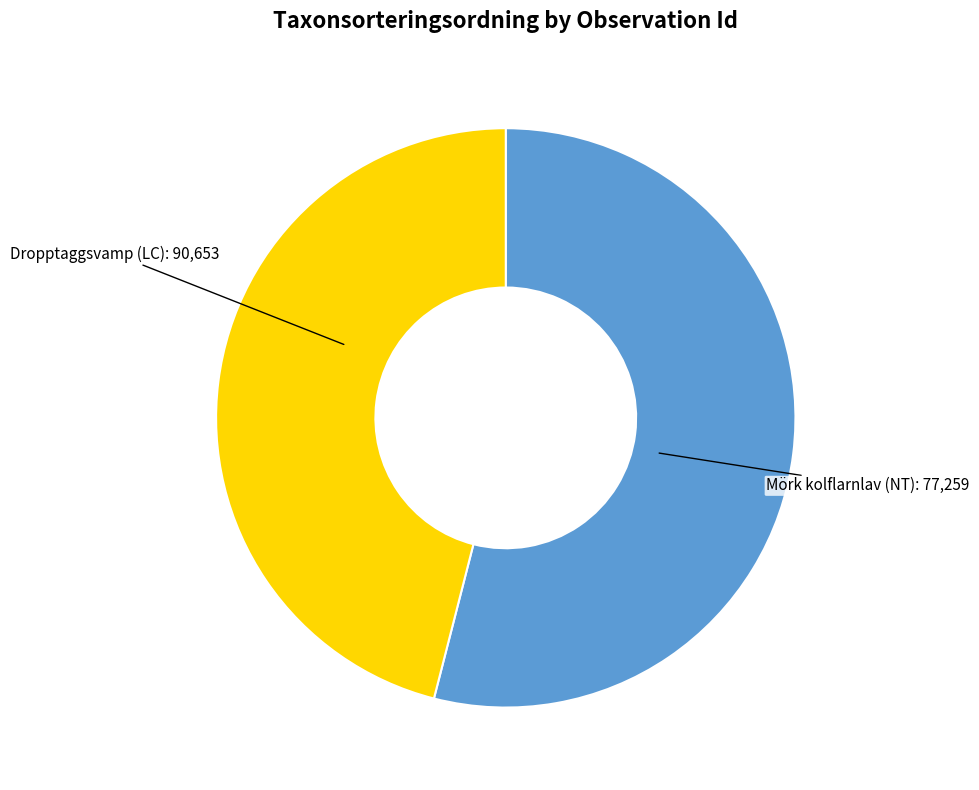

Is there any slice that represents more than half of the pie?

Yes